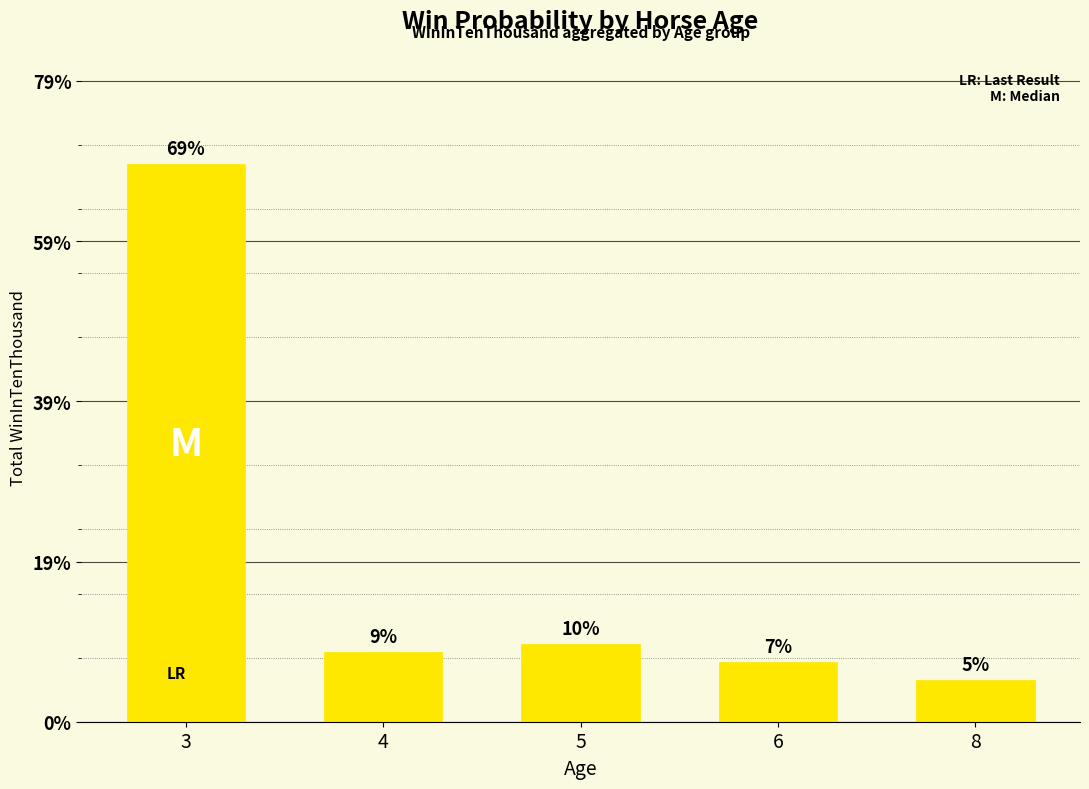

Reading left to right, what are all the values shown in this chart?

2773	345	385	298	206